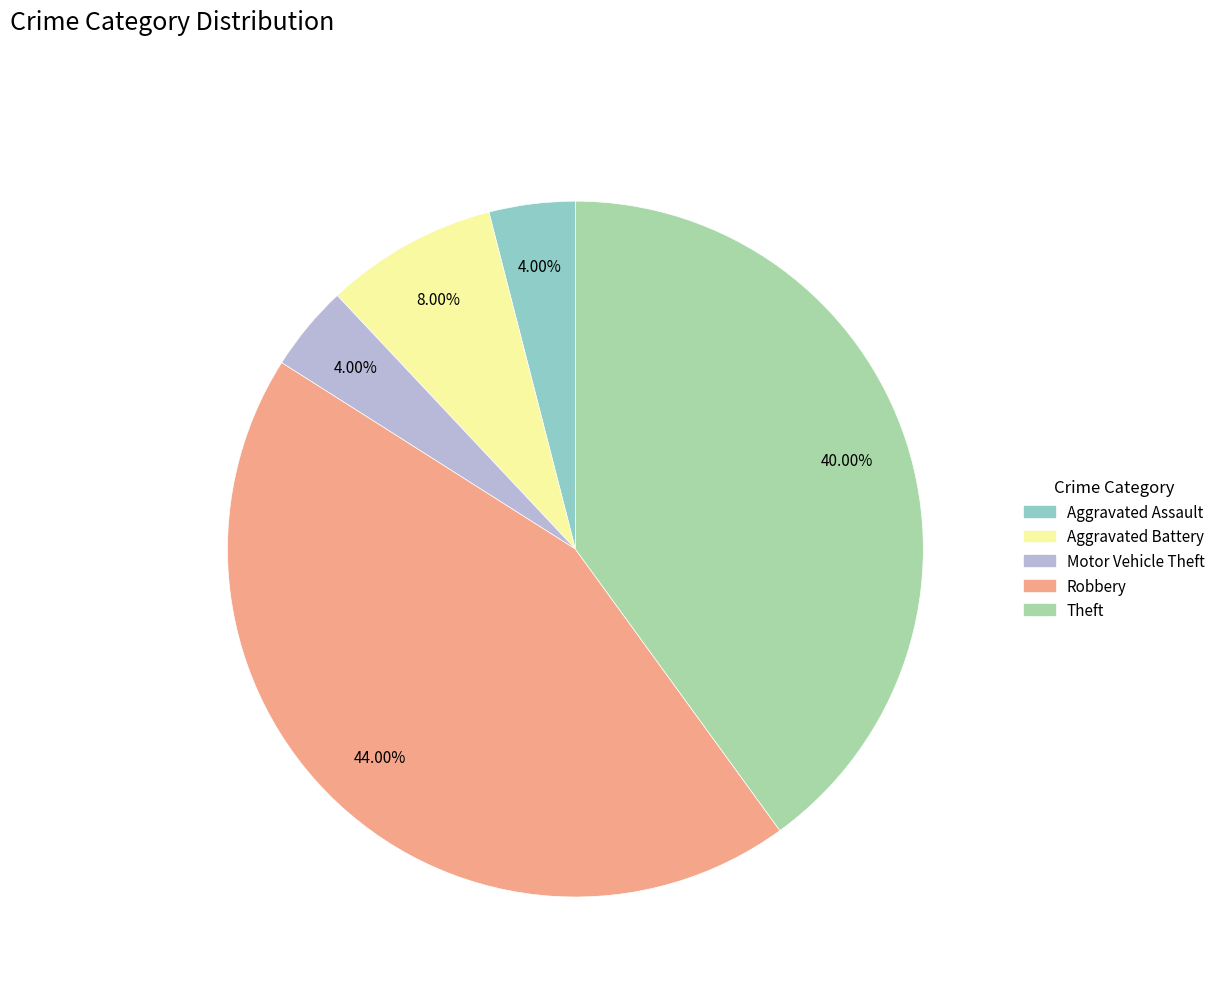

What is the total percentage of Aggravated Assault and Robbery?

48.0%